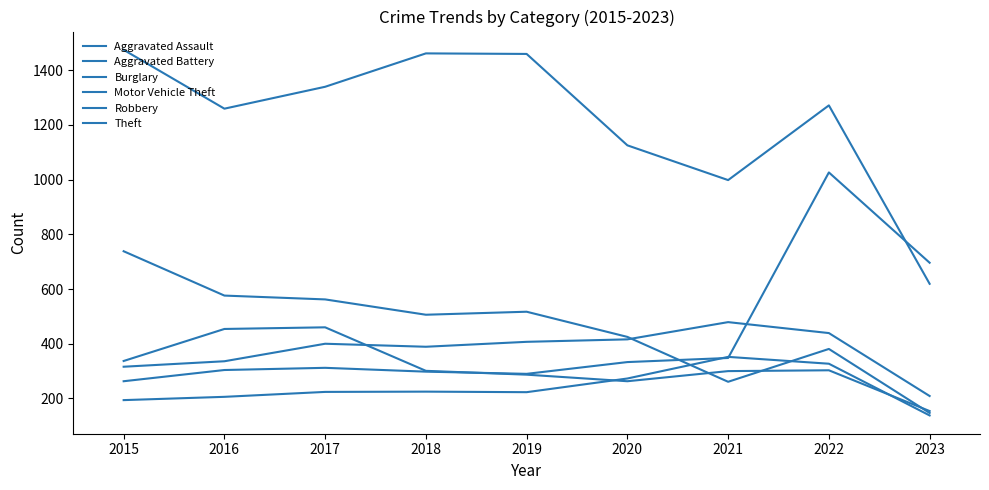

The Robbery series shows 287 at 2019. True or false?

True